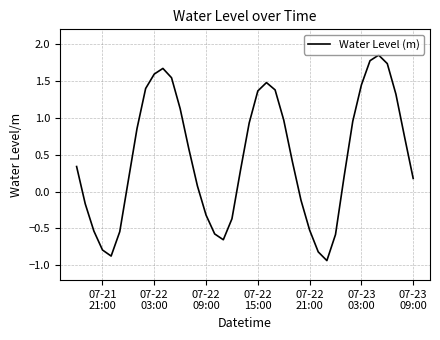

What is the difference between the maximum and minimum values?

2.8